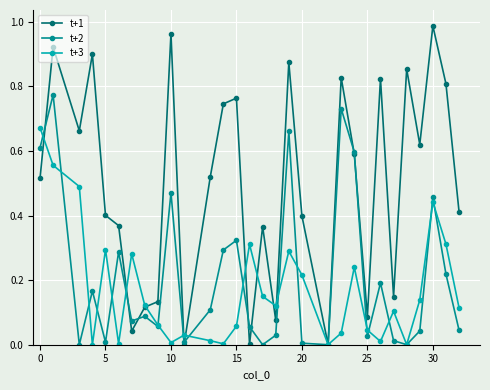

List the series in order of their peak value, highest first.

t+1, t+2, t+3